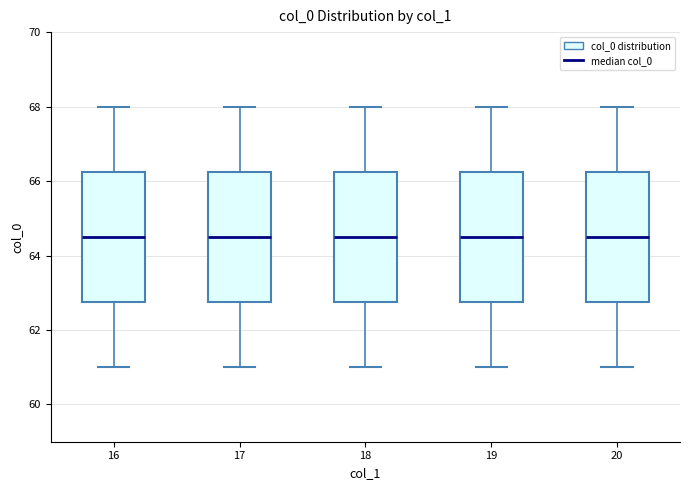

Reading left to right, transcribe this box plot: for each box, give where its median line is, the range the box spans, and where its two whiskers end, as read against the y-axis. The values are not printed on the chart, so give them approximately, as read against the axis.

16: median 64.6, box 62.8 to 66.2, whiskers 61.0 to 68.0
17: median 64.6, box 62.8 to 66.2, whiskers 61.0 to 68.0
18: median 64.6, box 62.8 to 66.2, whiskers 61.0 to 68.0
19: median 64.6, box 62.8 to 66.2, whiskers 61.0 to 68.0
20: median 64.6, box 62.8 to 66.2, whiskers 61.0 to 68.0